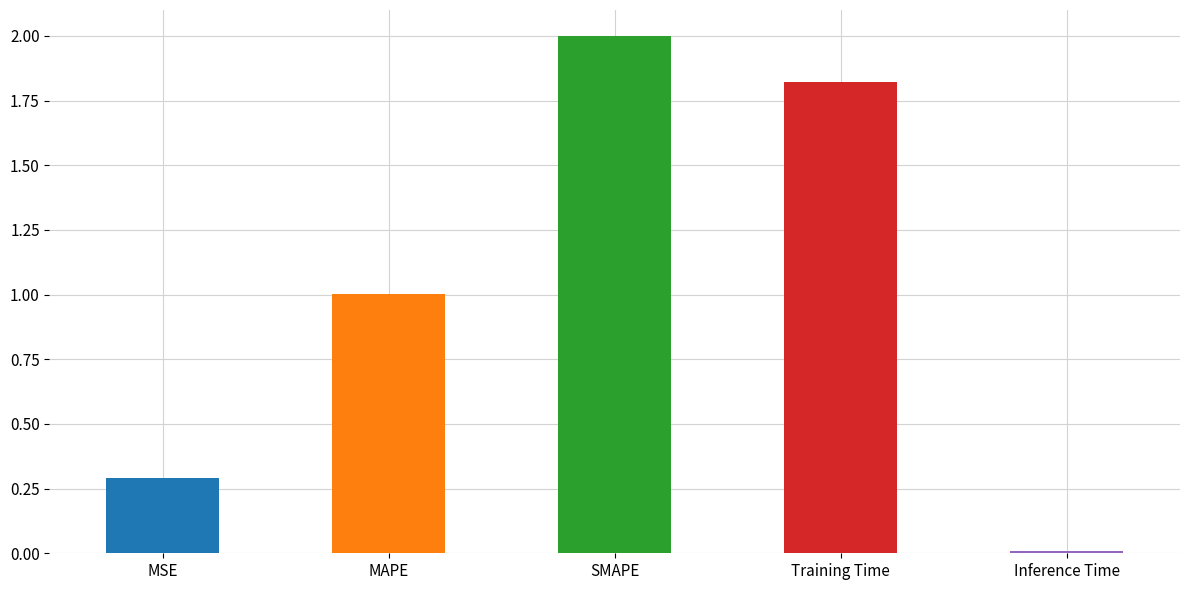

What is the greatest value displayed?

2.0